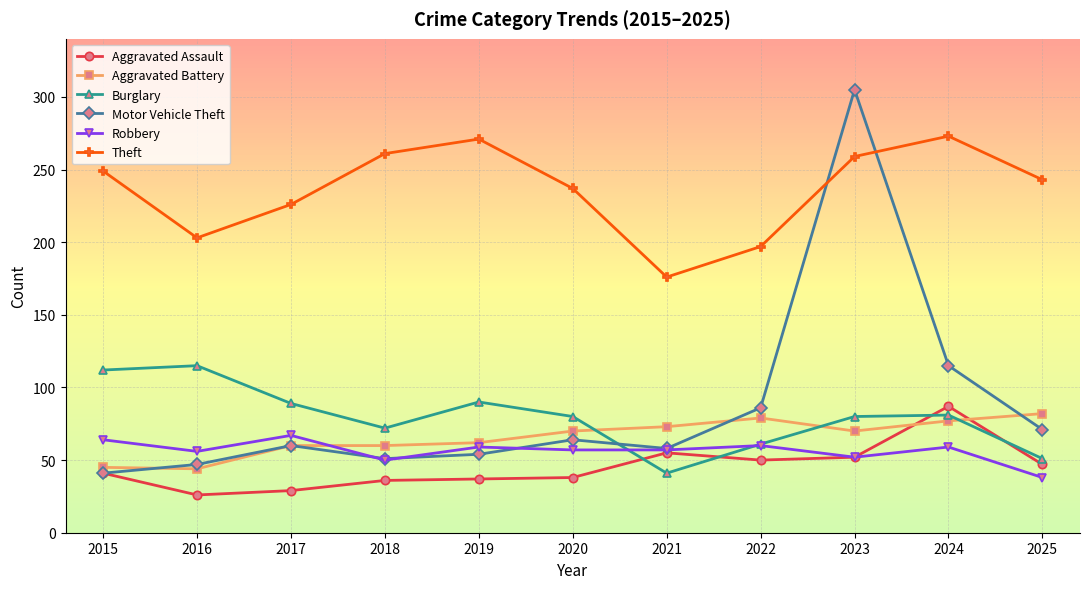

The value of Theft at 2016 is 328. True or false?

False